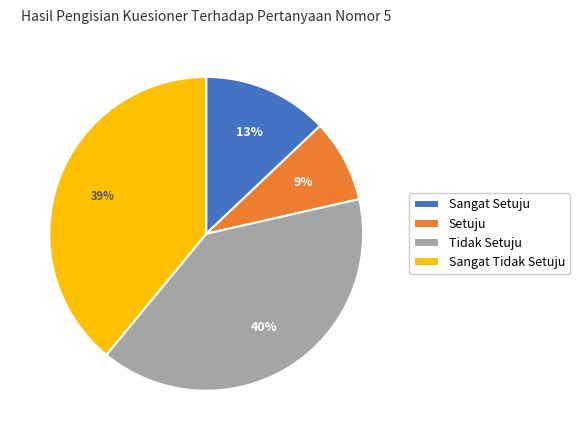

What percentage is the Sangat Setuju slice, to the nearest percent?

13%